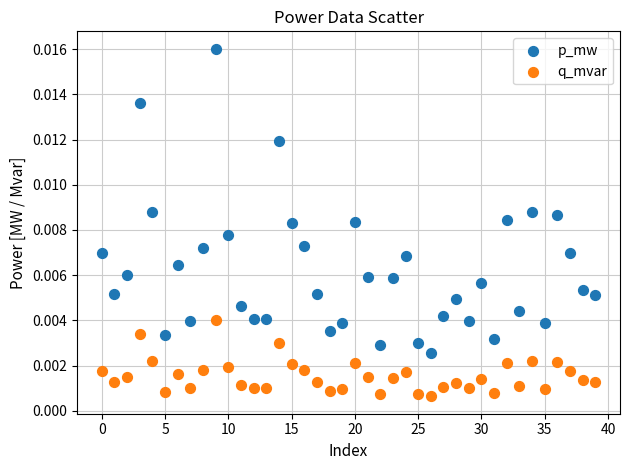

Which series reaches the maximum Y coordinate?

p_mw